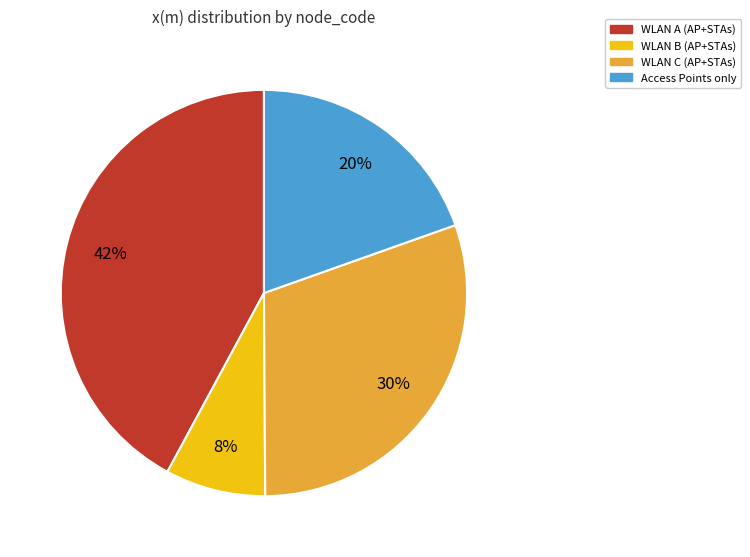

To the nearest percent, what is the average slice percentage?

25%